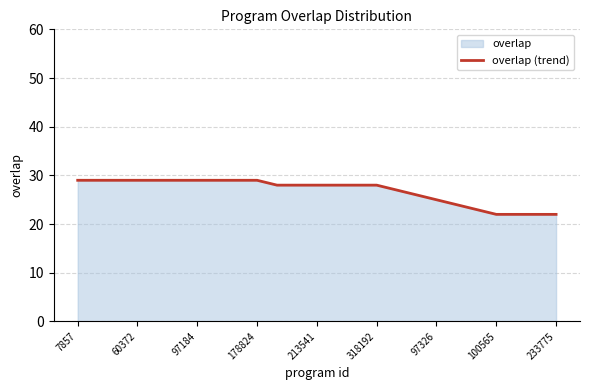

How many data points does each series have?

25